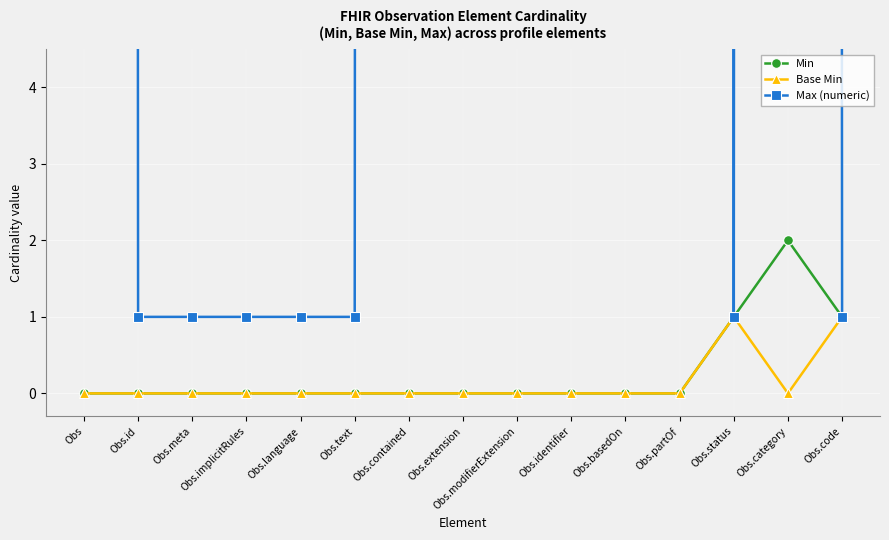

Reading right to left, list all the values displayed in this chart.

Min: 1	2	1	0	0	0	0	0	0	0	0	0	0	0	0
Base Min: 1	0	1	0	0	0	0	0	0	0	0	0	0	0	0
Max (numeric): 1	999	1	999	999	999	999	999	999	1	1	1	1	1	999